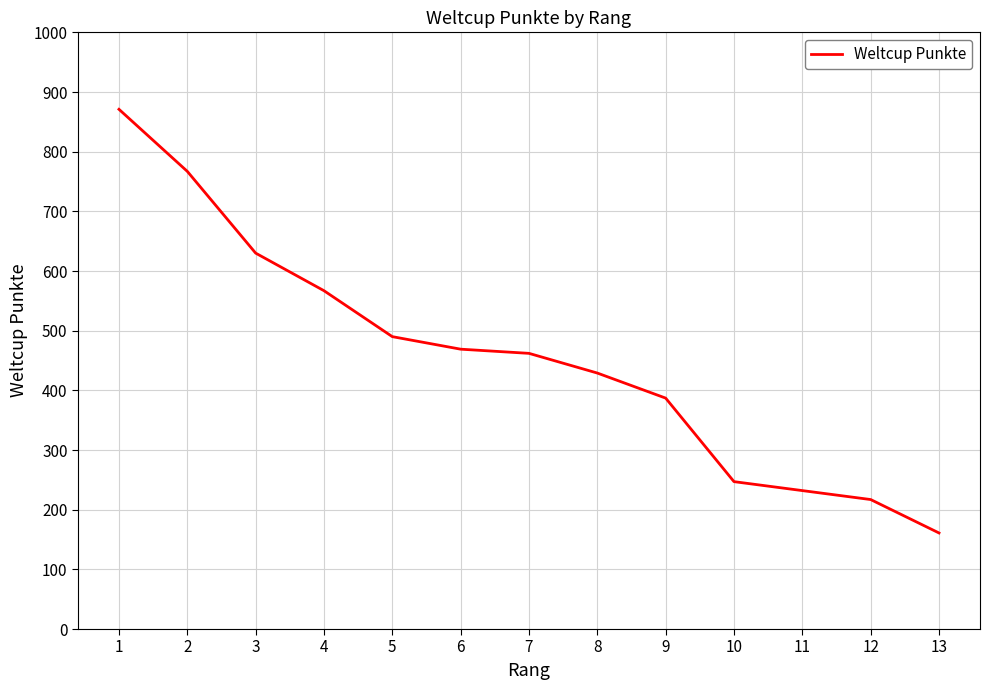

How many series are shown in this chart?

1